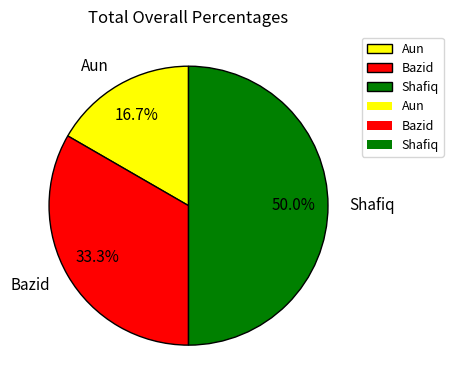

Is Aun the majority of the pie?

No